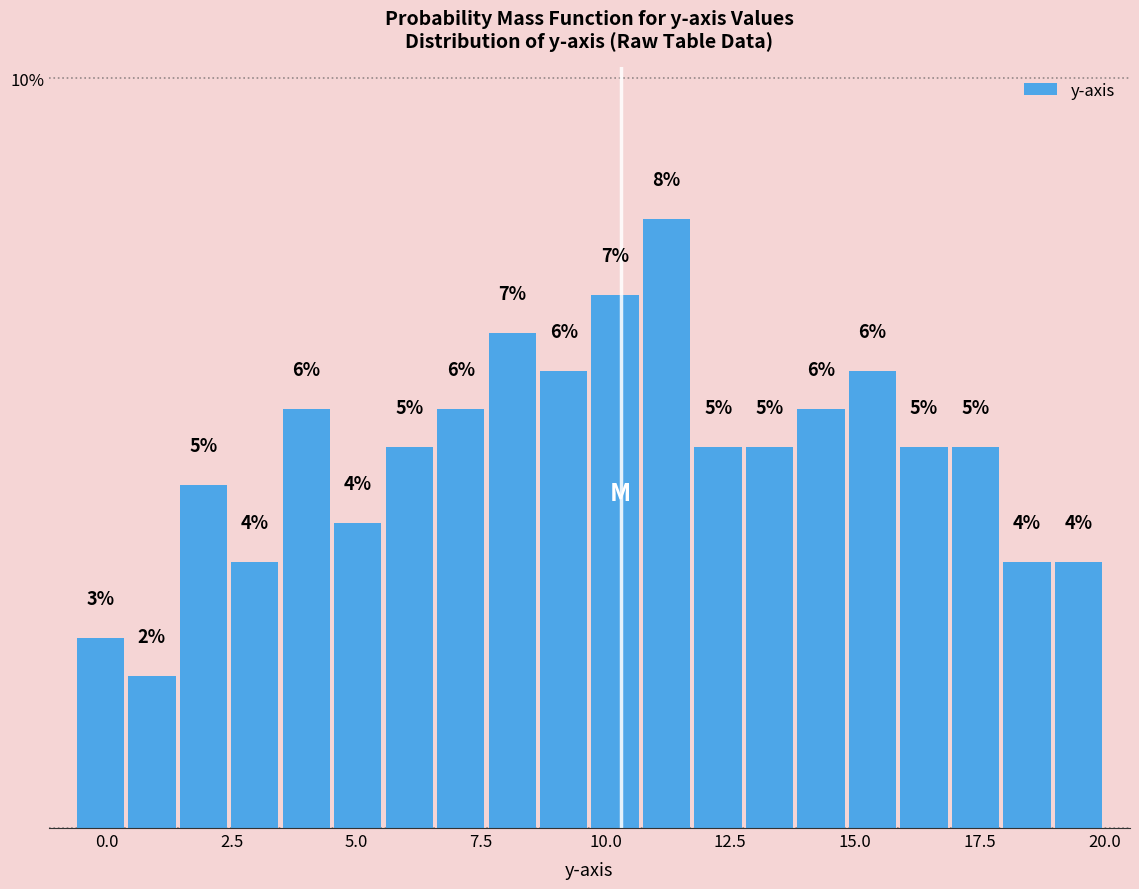

Read against the x-axis, roughly where is the centre of the tallest bar?

11.0